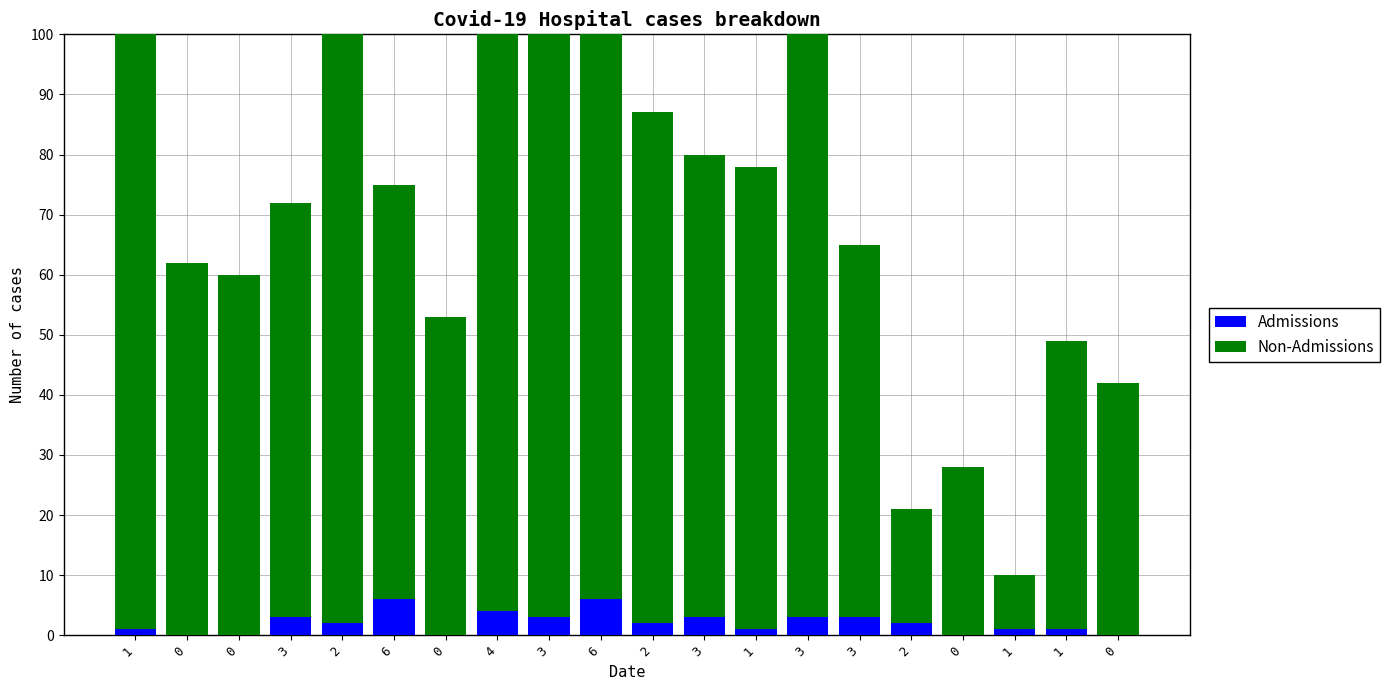

Are the bars horizontal?

No